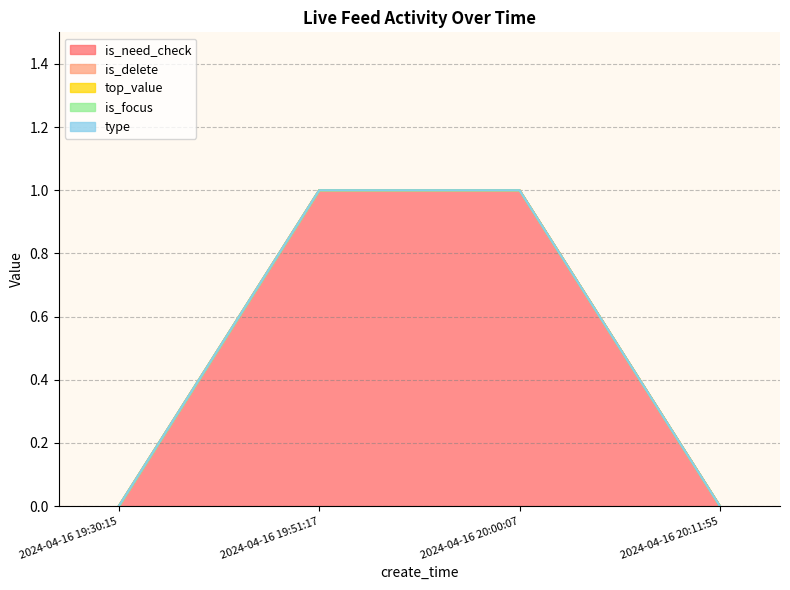

Which category has the lowest value in the type series?

2024-04-16 19:30:15